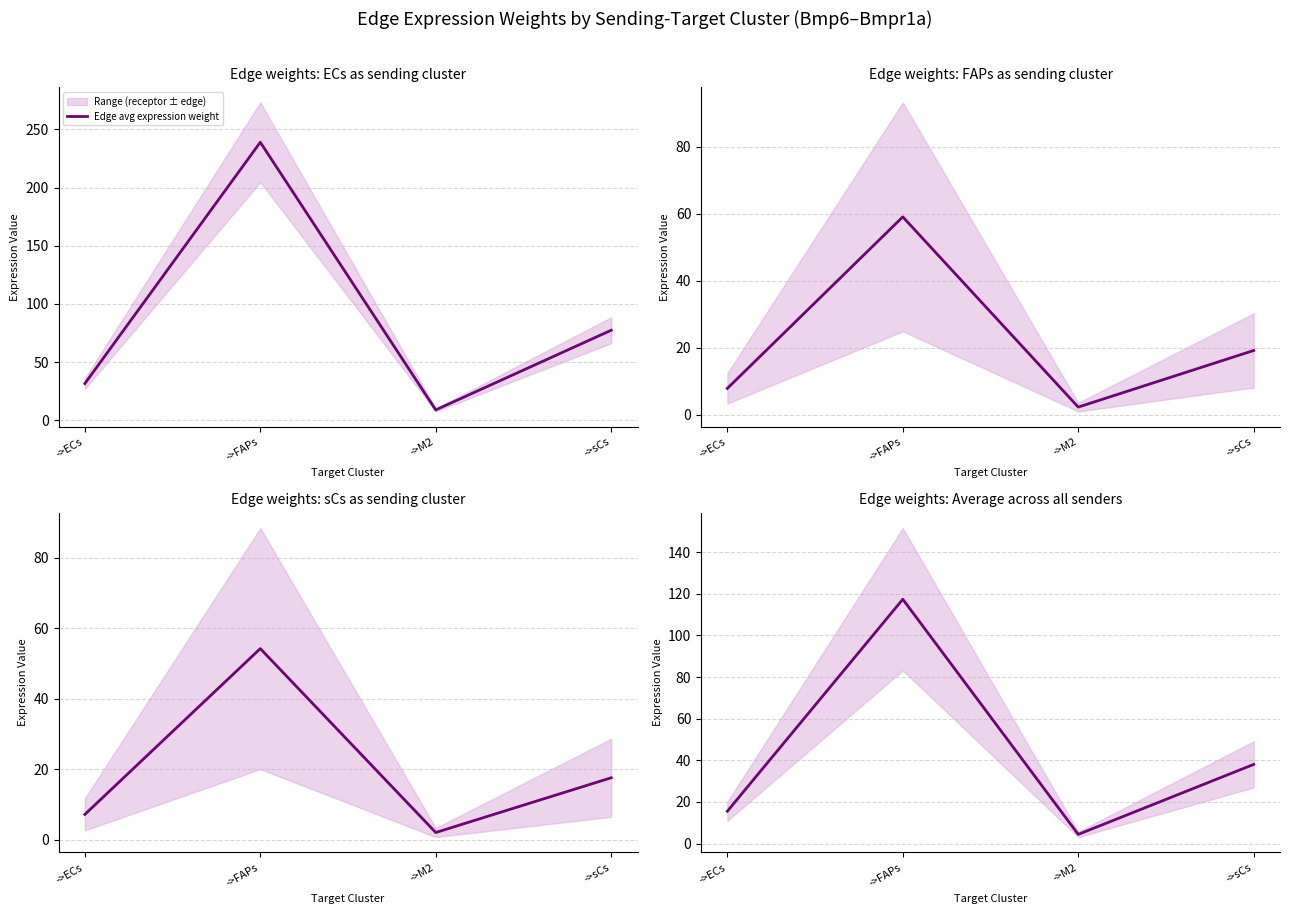

What is the label of the 4th point from the left?

->sCs